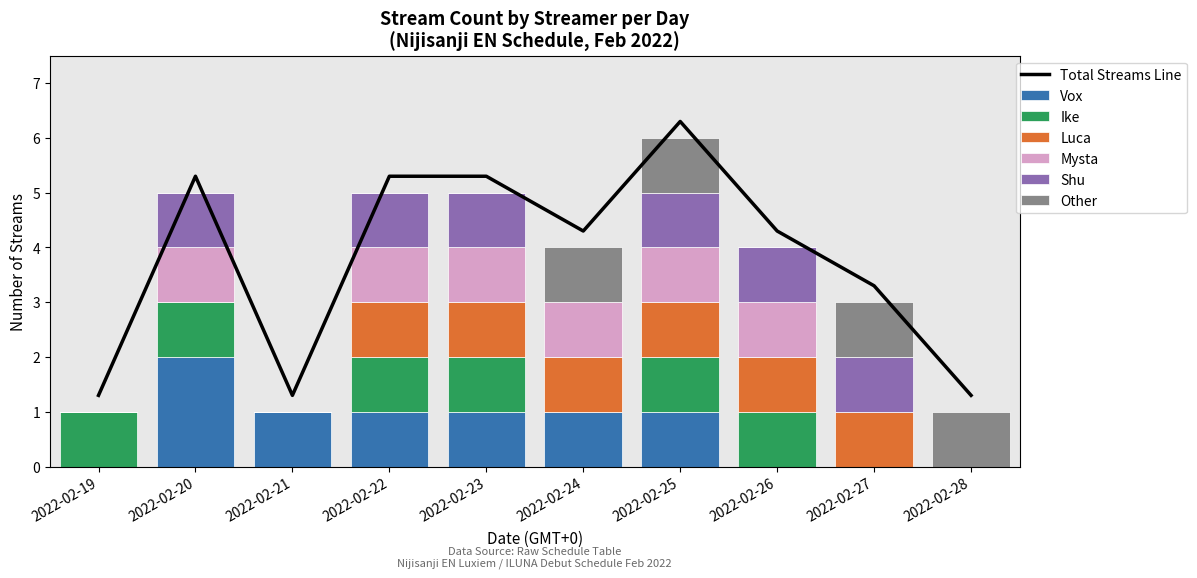

Which has a higher value, 2022-02-28 or 2022-02-27?

2022-02-28